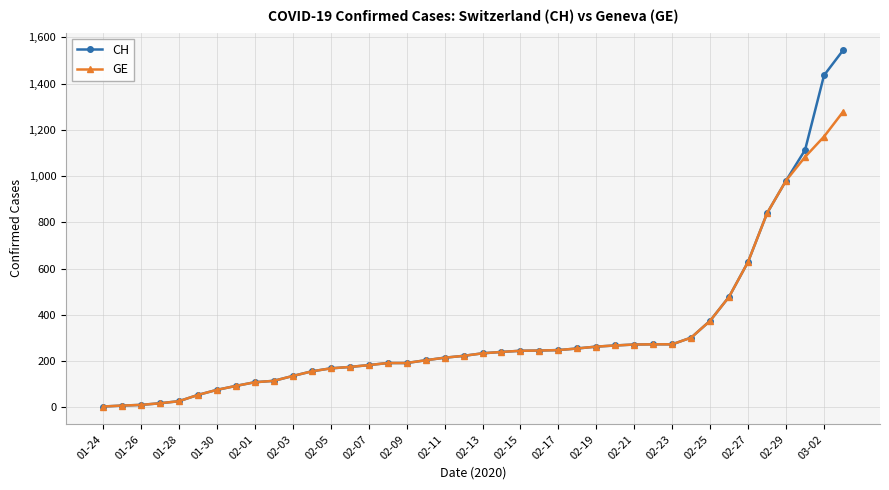

List the series in order of their peak value, highest first.

CH, GE